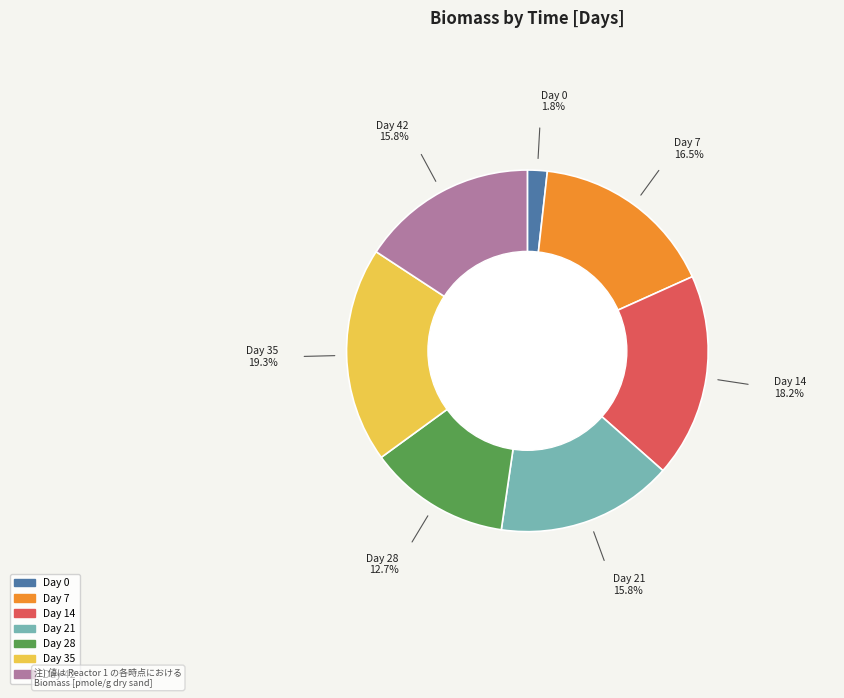

Count the number of slices in the pie.

7